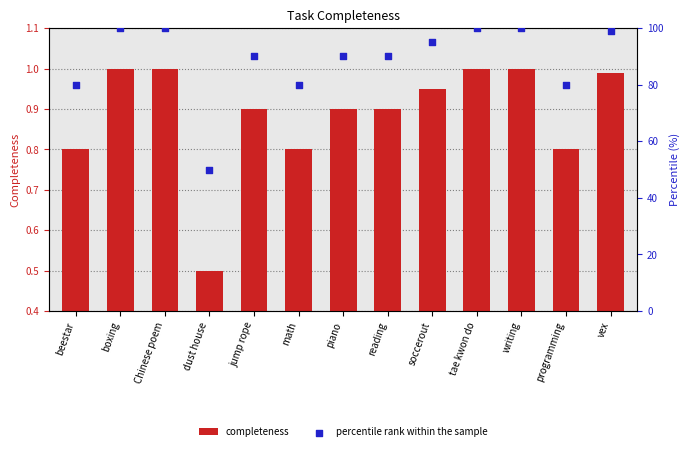

What is the total value across all series at soccerout?

95.5